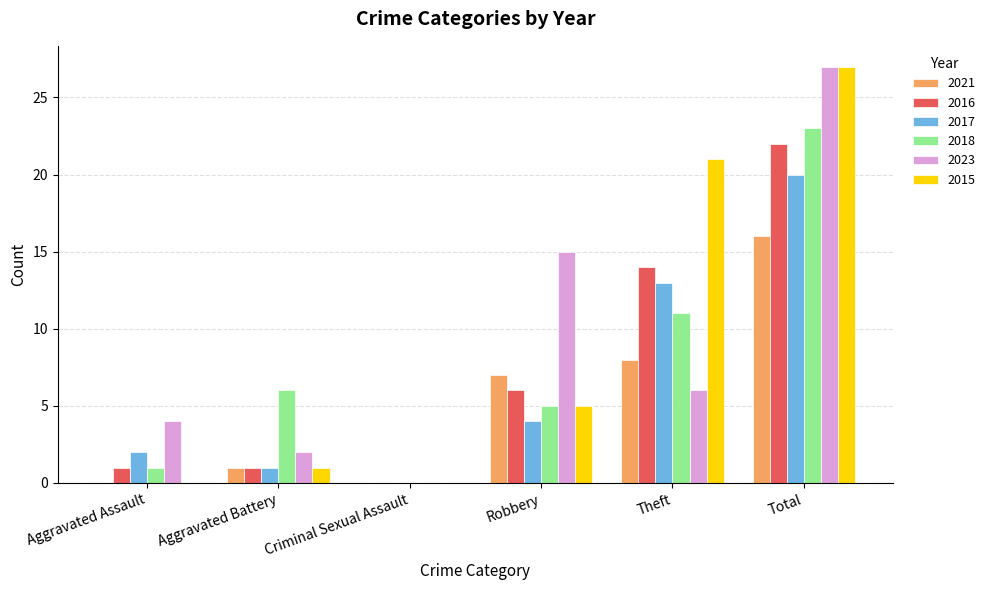

Reading left to right, what are all the values shown in this chart?

2021: Aggravated Assault=0	Aggravated Battery=1	Criminal Sexual Assault=0	Robbery=7	Theft=8	Total=16
2016: Aggravated Assault=1	Aggravated Battery=1	Criminal Sexual Assault=0	Robbery=6	Theft=14	Total=22
2017: Aggravated Assault=2	Aggravated Battery=1	Criminal Sexual Assault=0	Robbery=4	Theft=13	Total=20
2018: Aggravated Assault=1	Aggravated Battery=6	Criminal Sexual Assault=0	Robbery=5	Theft=11	Total=23
2023: Aggravated Assault=4	Aggravated Battery=2	Criminal Sexual Assault=0	Robbery=15	Theft=6	Total=27
2015: Aggravated Assault=0	Aggravated Battery=1	Criminal Sexual Assault=0	Robbery=5	Theft=21	Total=27